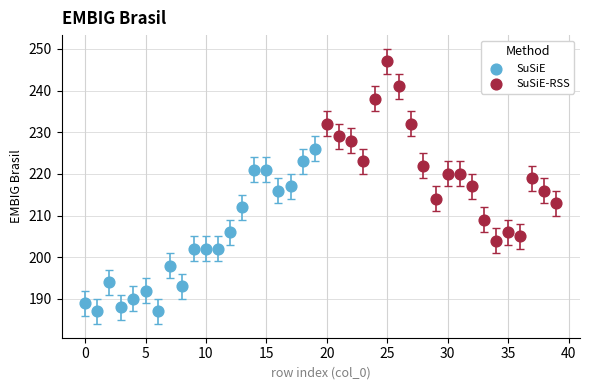

Which series contains the lowest Y value?

SuSiE